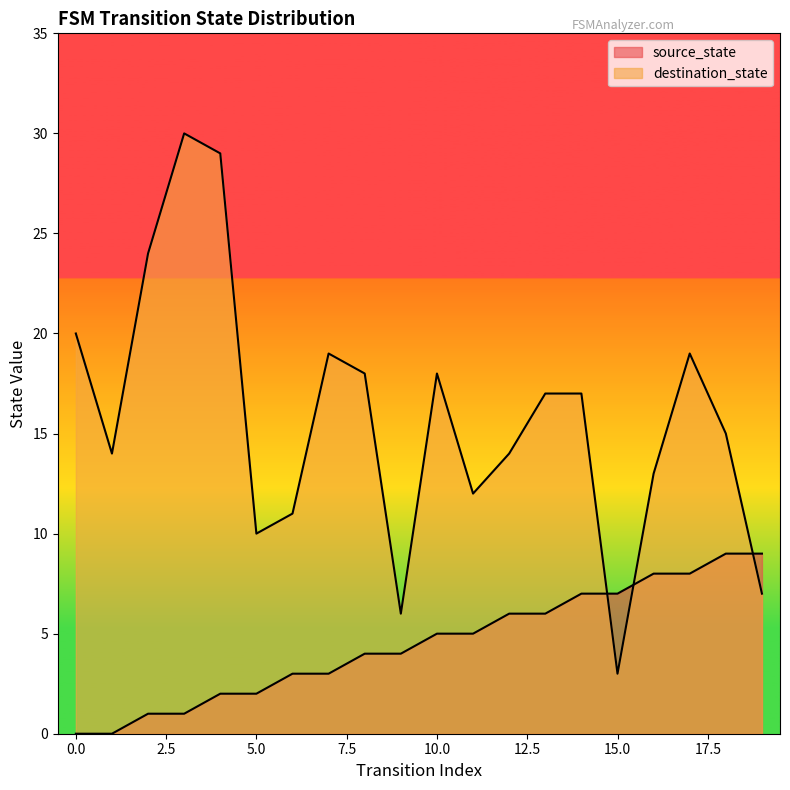

What are all the series names shown in the legend?

source_state, destination_state